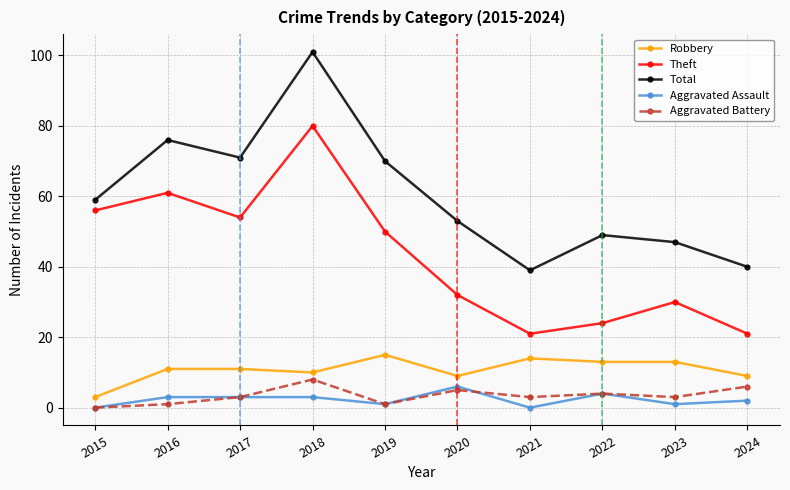

How many distinct data groups are displayed?

5